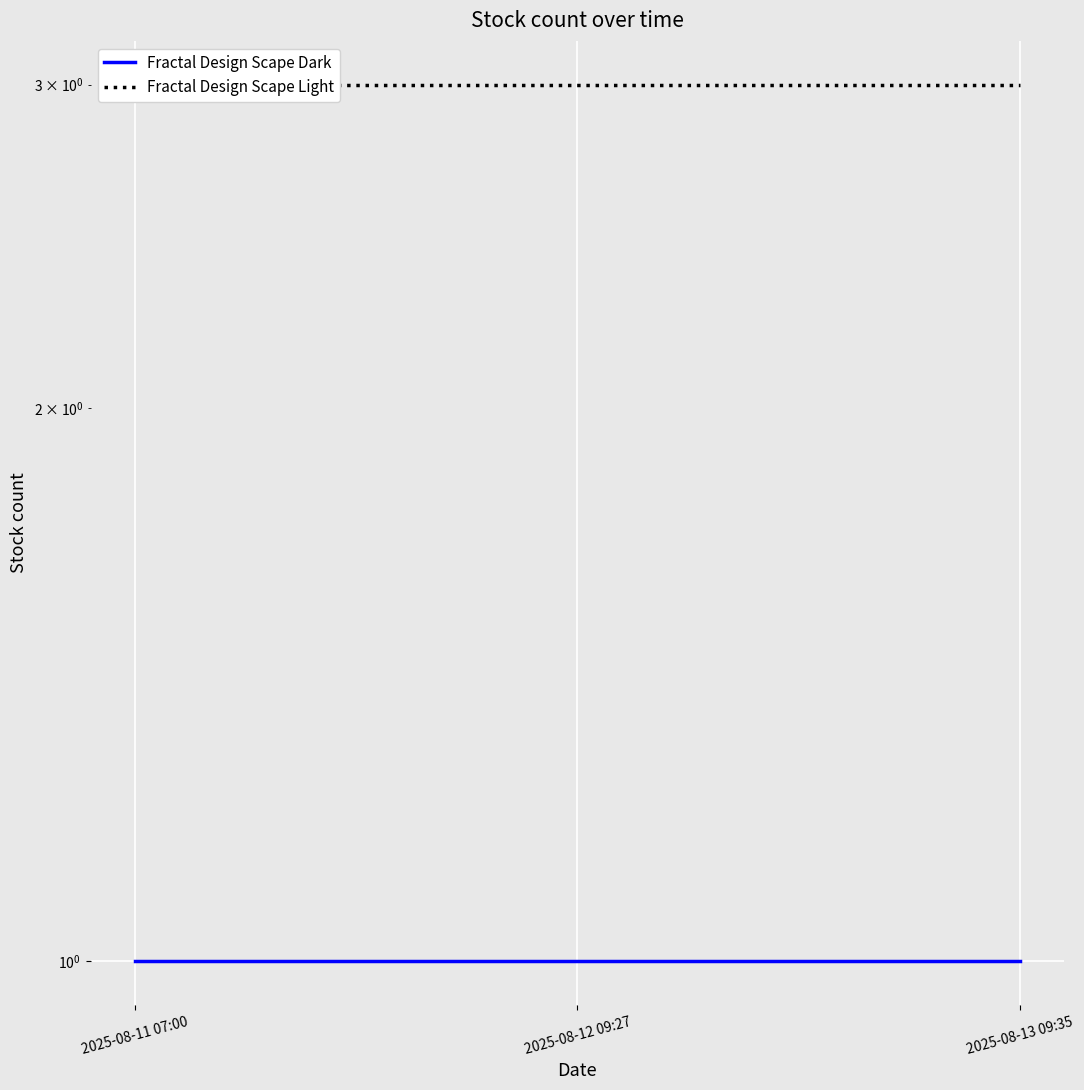

The Fractal Design Scape Light series shows 2 at 2025-08-13 09:35. True or false?

False